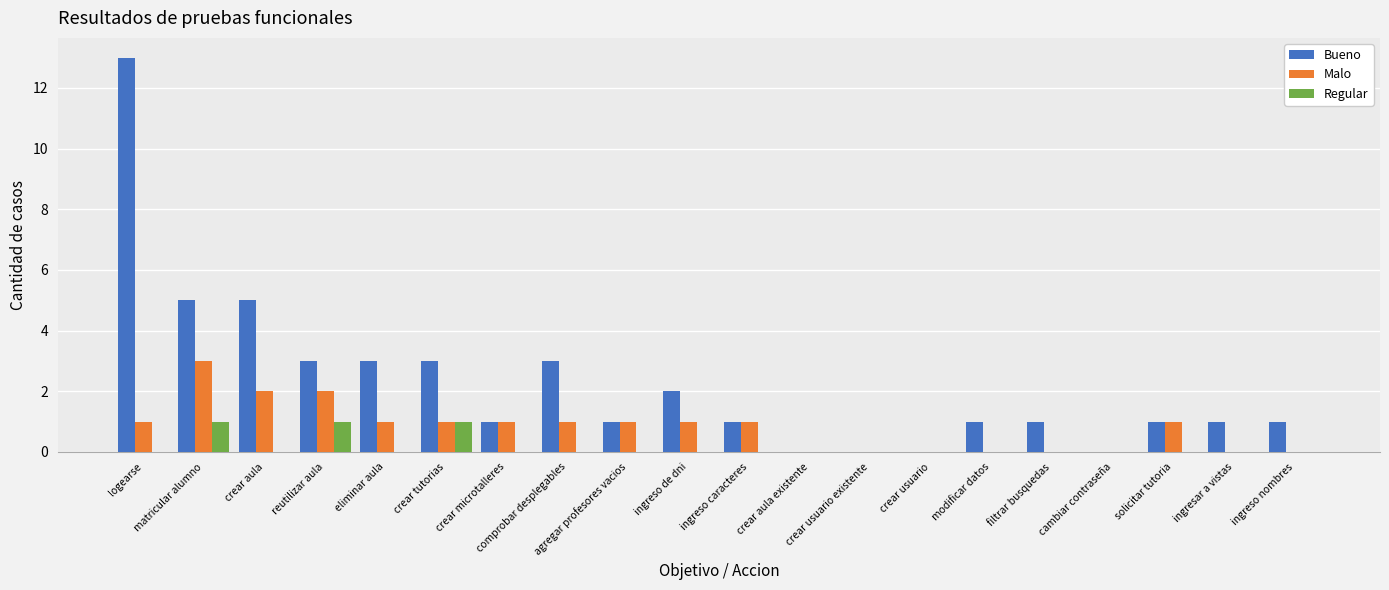

Is the value of Malo at ingreso de dni greater than the value of Regular at crear microtalleres?

Yes